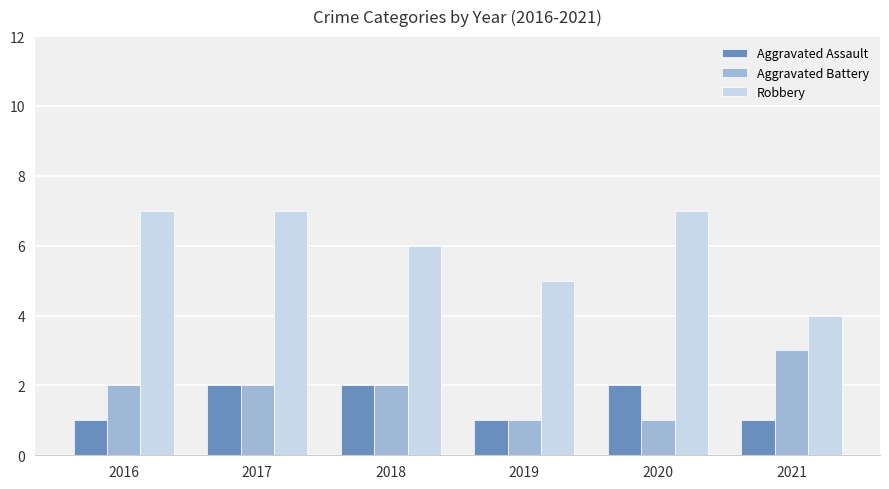

Which series has the widest spread of values?

Robbery